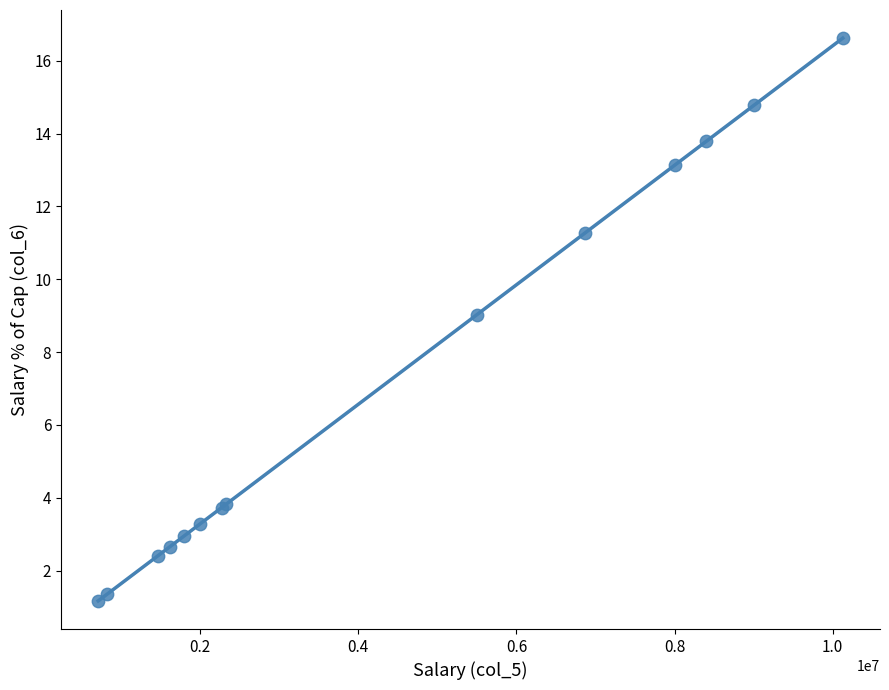

What Y value in the scatter plot is closest to 8?

9.0